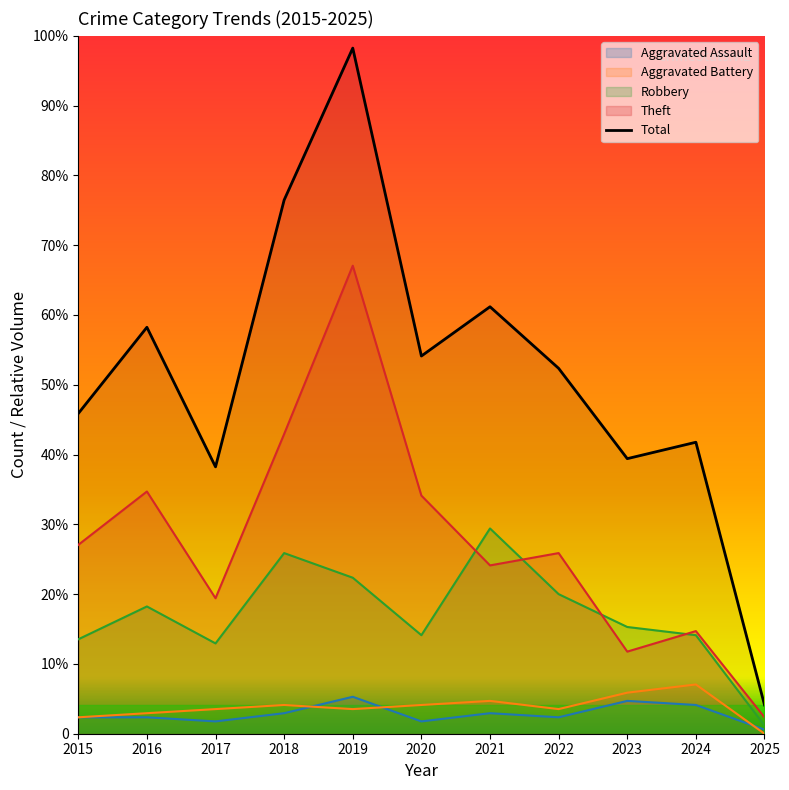

What are all the series names shown in the legend?

Aggravated Assault, Aggravated Battery, Robbery, Theft, Total